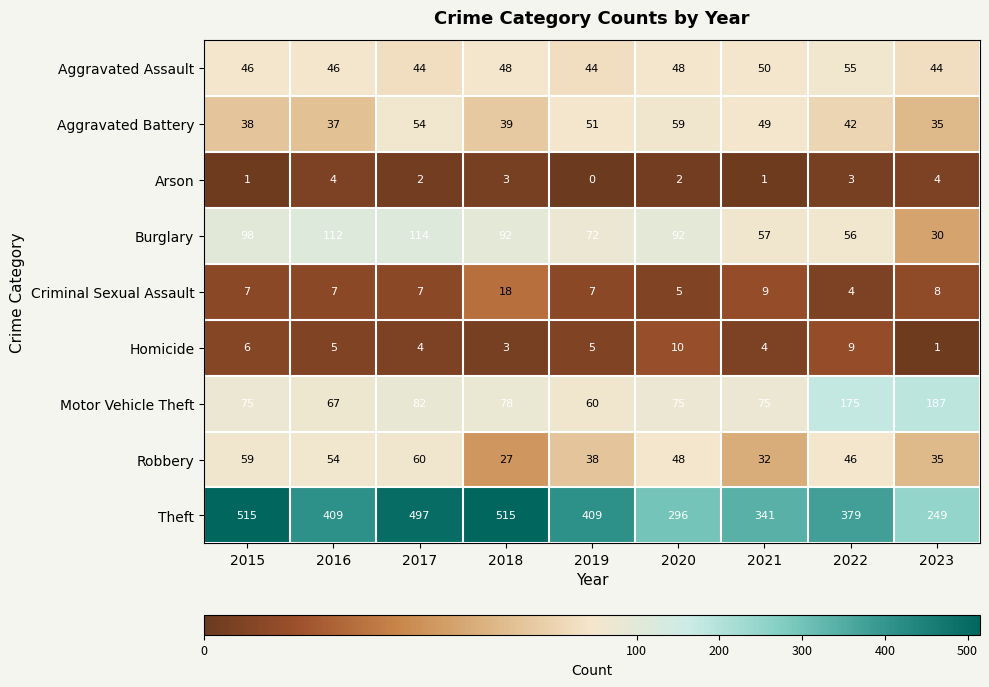

Rank the series by their maximum value, from lowest to highest.

Arson, Homicide, Criminal Sexual Assault, Aggravated Assault, Aggravated Battery, Robbery, Burglary, Motor Vehicle Theft, Theft